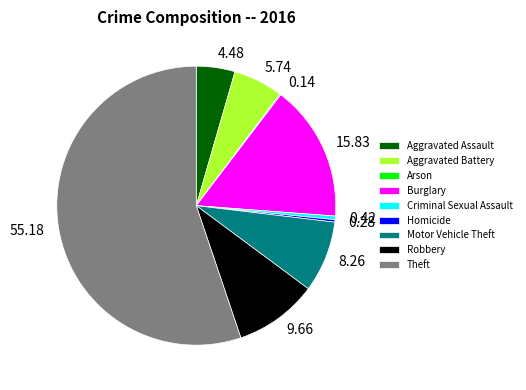

Is the sum of Burglary and Aggravated Battery greater than half?

No